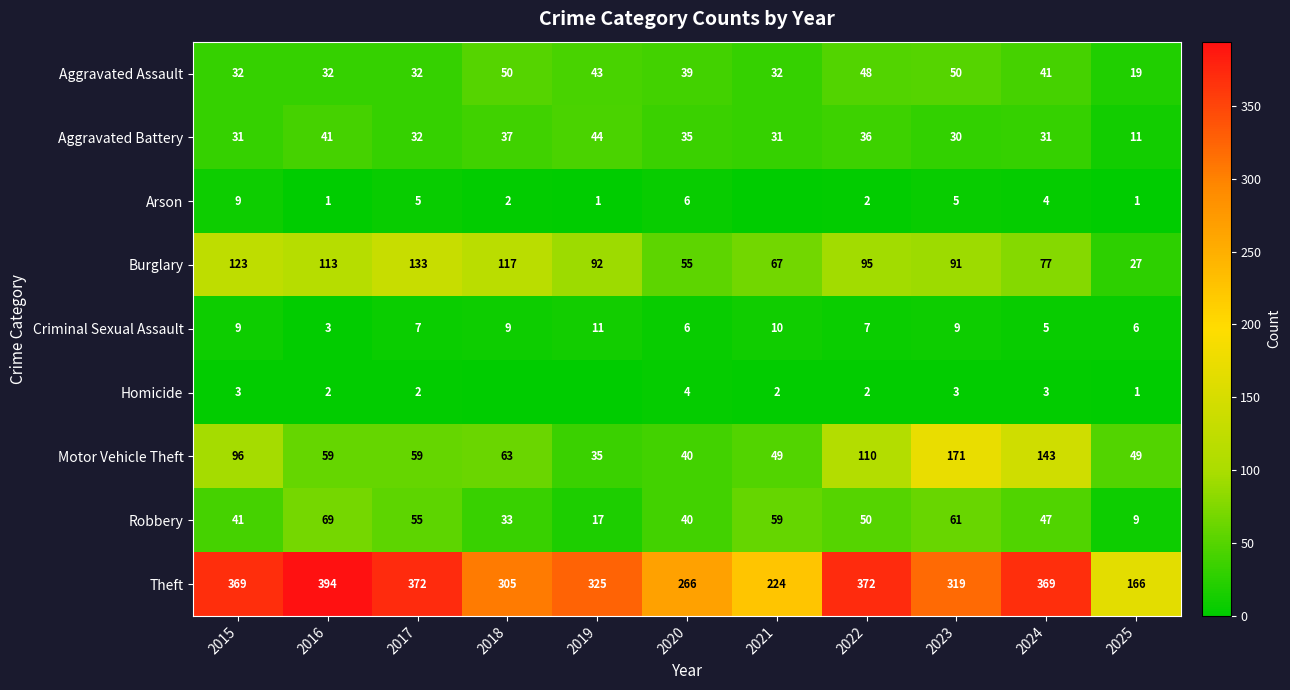

What is the difference between the highest and lowest values at 2020?

262